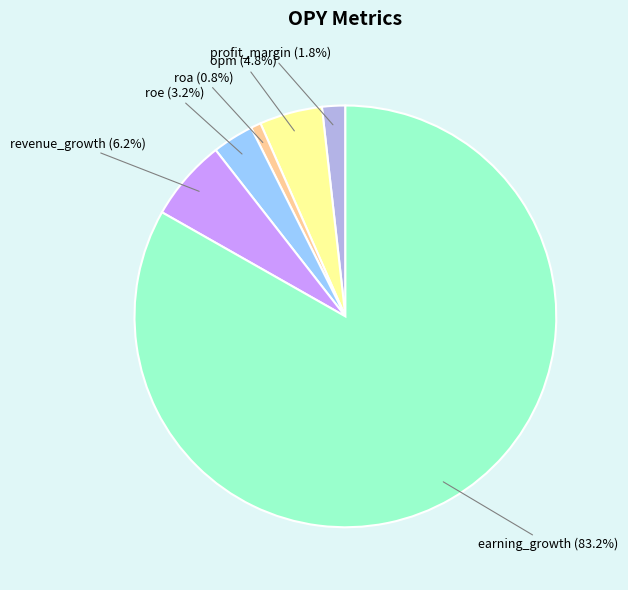

Count the number of slices in the pie.

6